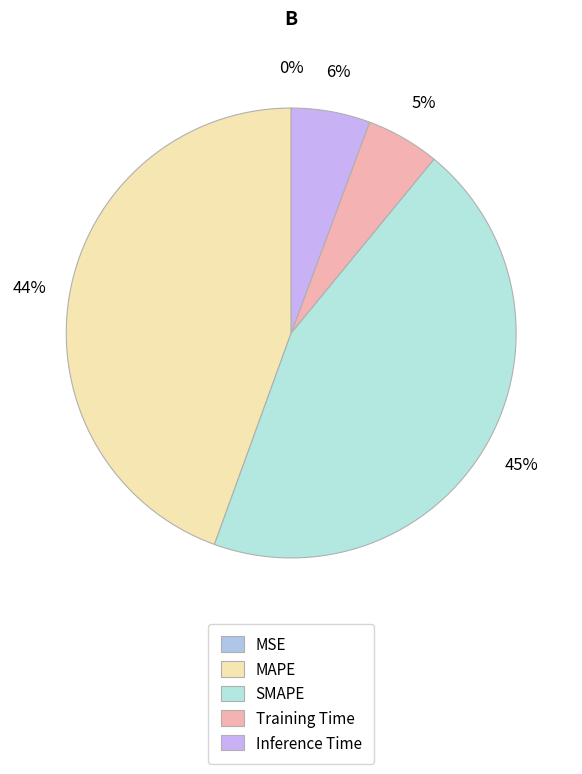

To the nearest percent, what is the combined percentage of SMAPE and Training Time?

50%